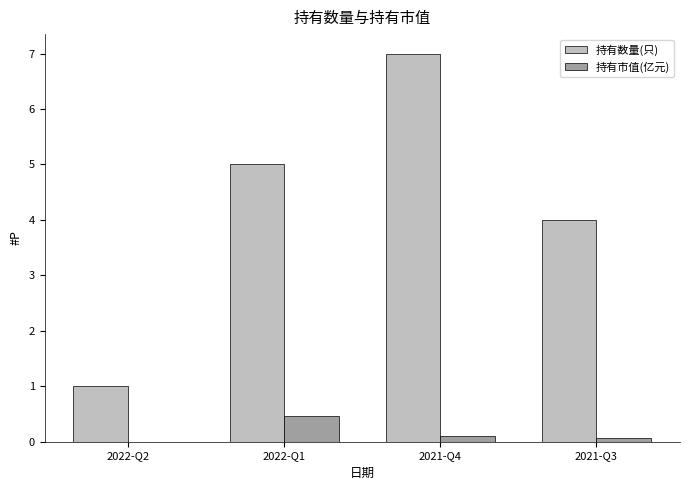

How many groups of bars are there?

4